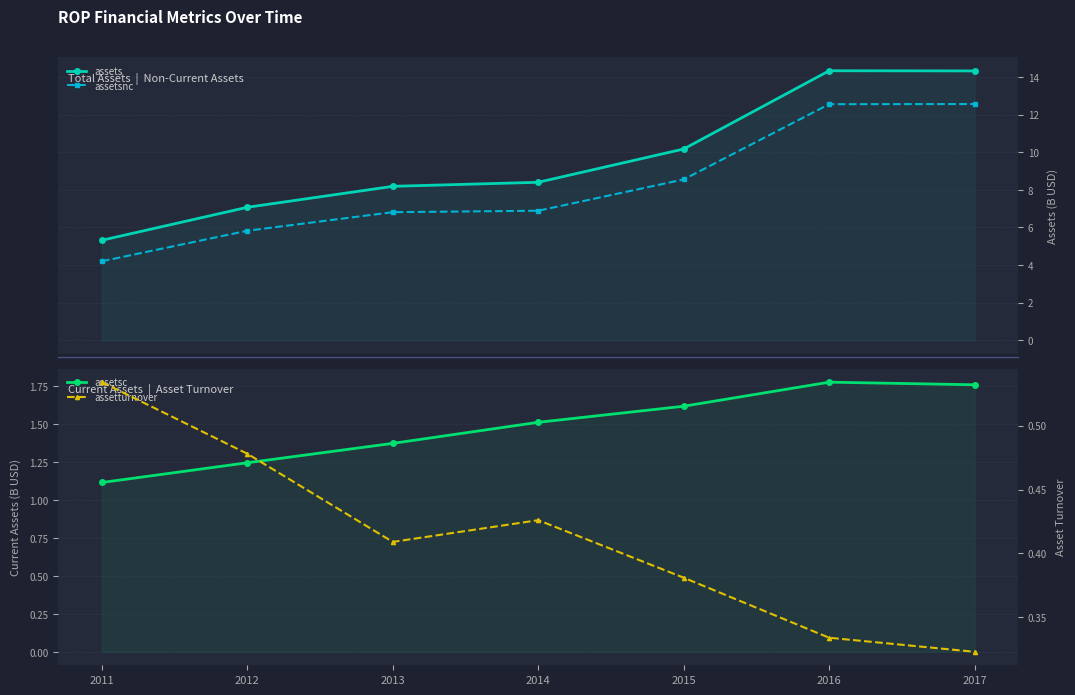

What are all the series names shown in the legend?

assets, assetsnc, assetsc, assetturnover